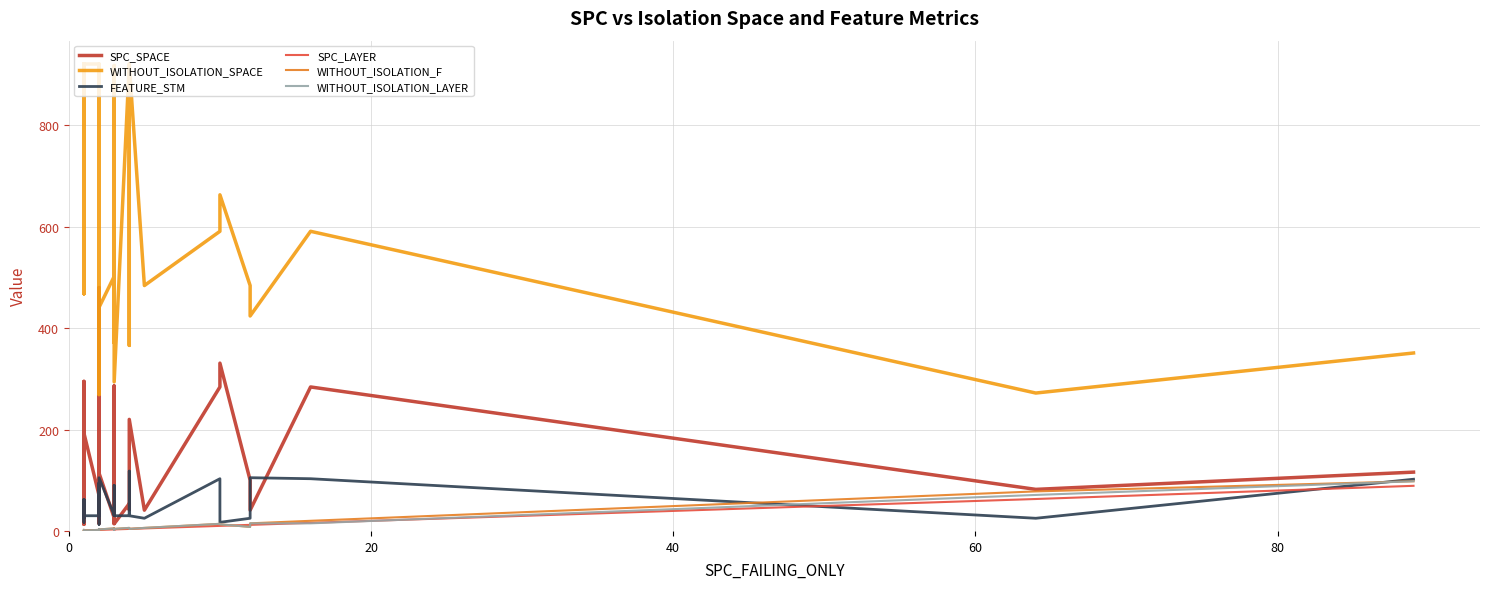

What is the difference between the second highest and minimum values in the SPC_SPACE series?

413